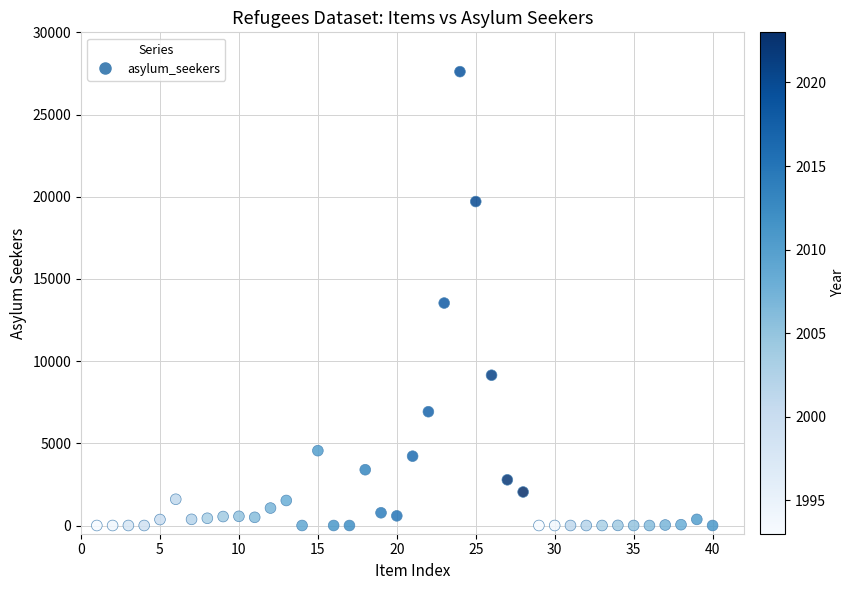

What is the range of X values (max minus min)?

39